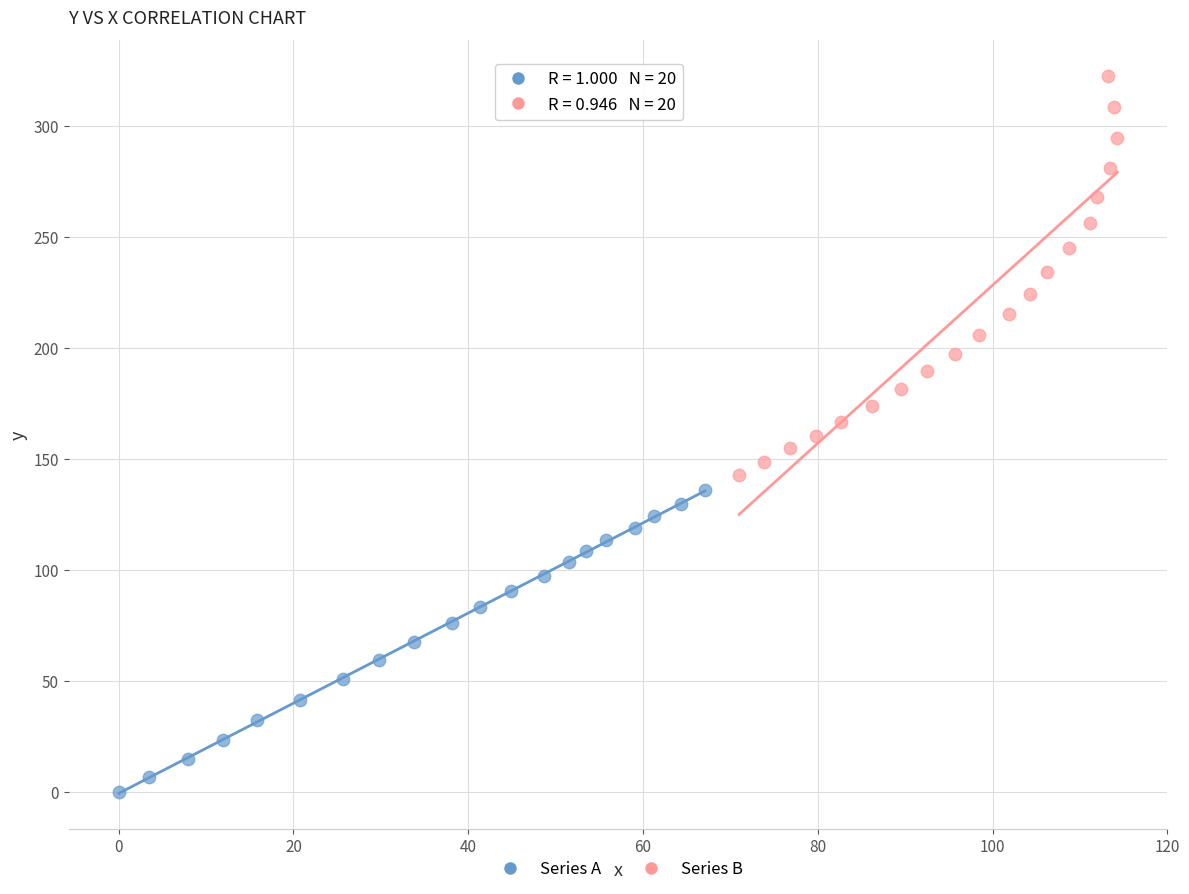

Which series reaches the minimum Y coordinate?

Series A